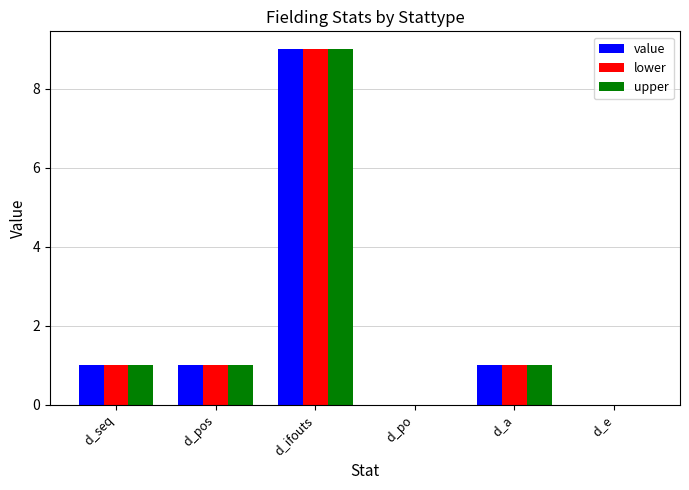

At which label does lower reach its peak?

d_ifouts